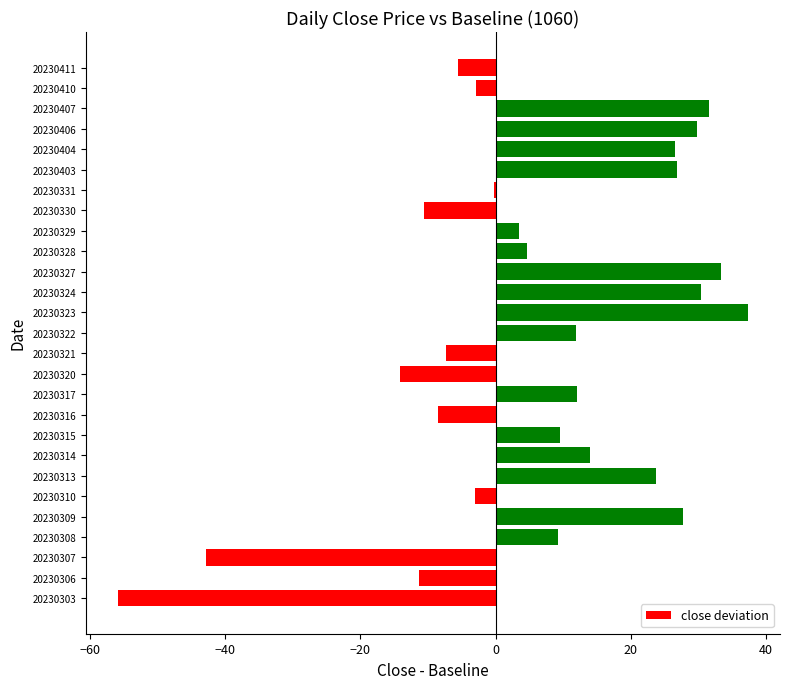

What is the maximum value shown in the chart?

37.4